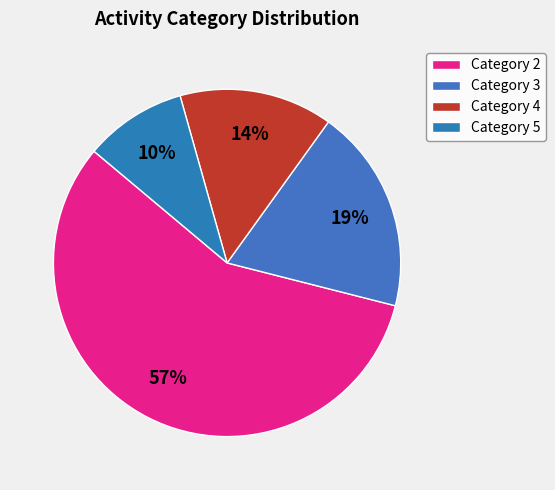

Is there any slice that represents more than half of the pie?

Yes